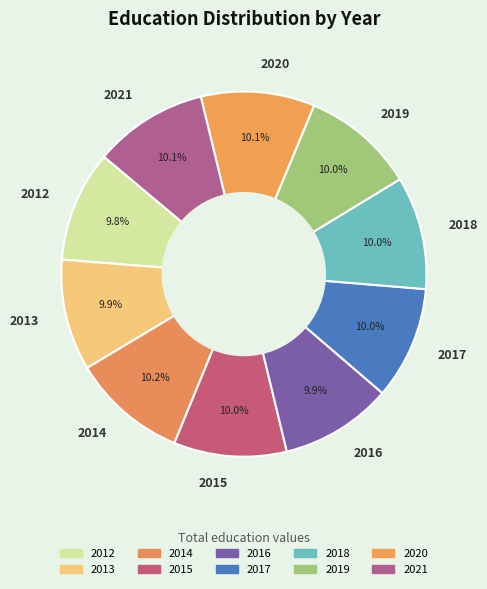

The 2016 slice represents 1% of the pie. True or false?

False